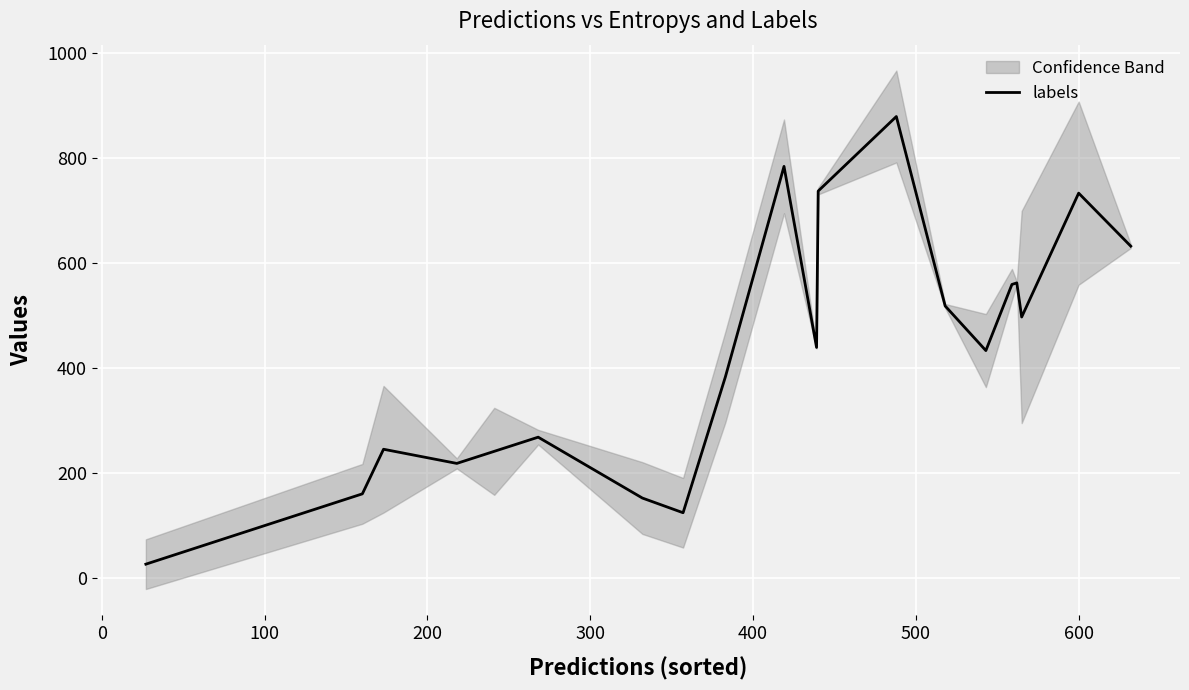

What is the difference between the maximum and minimum values?

853